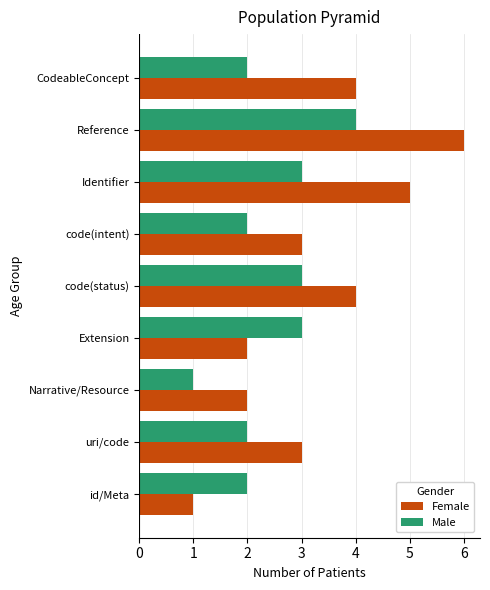

At which category is the sum across all series the highest?

Reference